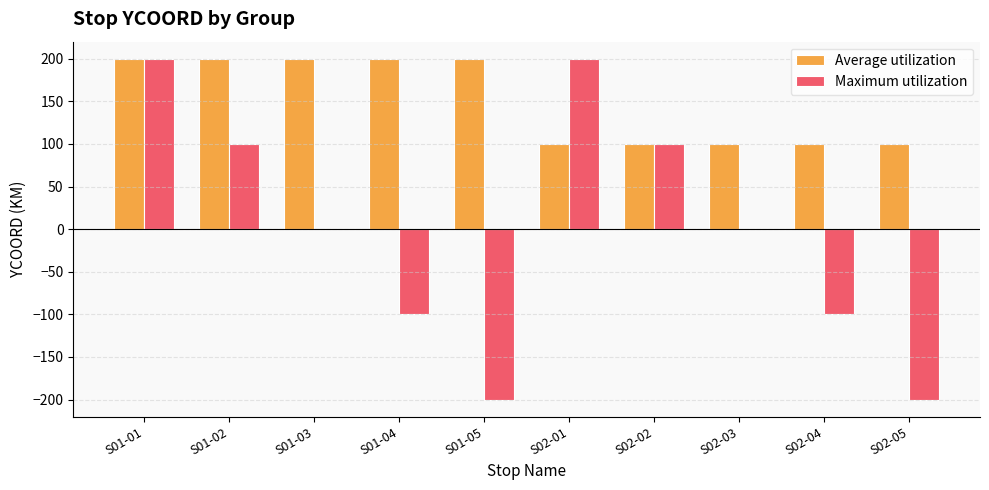

What is the difference between the Average utilization values at S02-02 and S01-01?

100